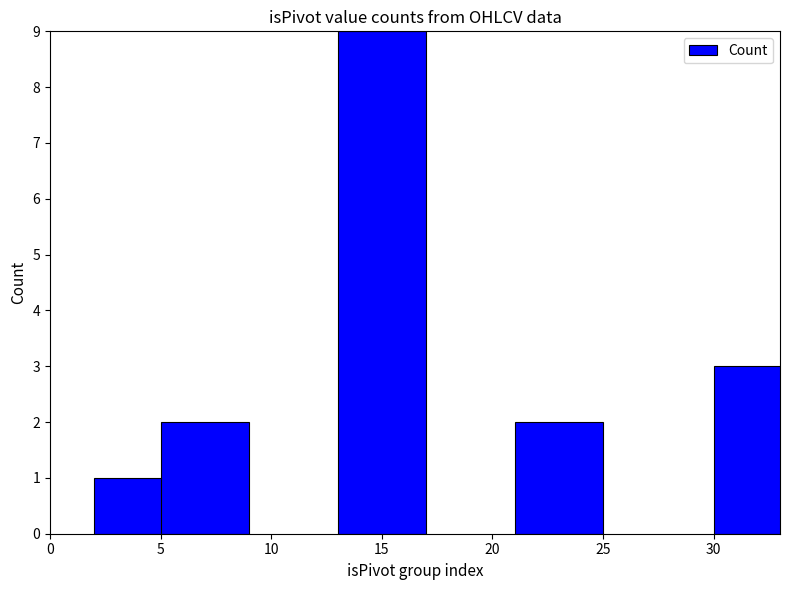

Reading right to left, transcribe all the data shown in this chart.

3	2	9	2	1